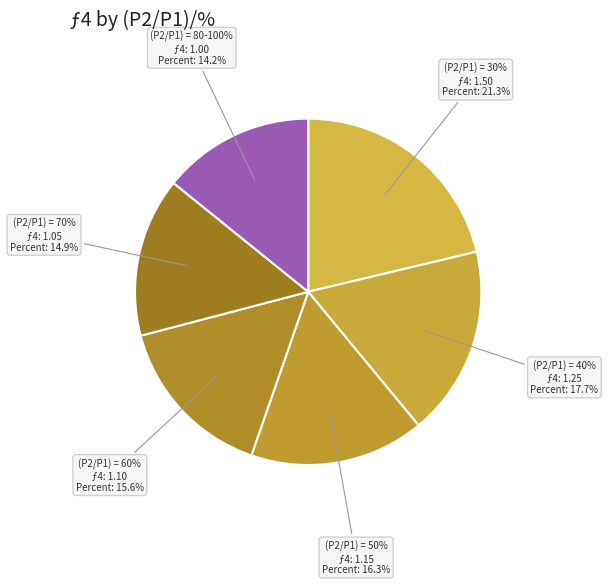

What is the largest slice in the pie chart?

30